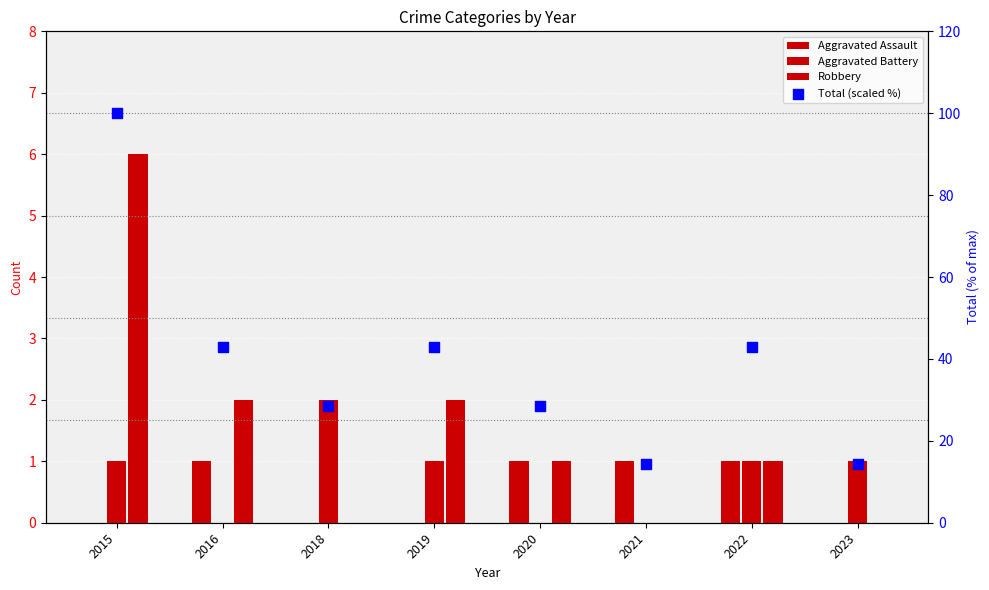

Which series reaches the maximum Y coordinate?

Total (scaled %)